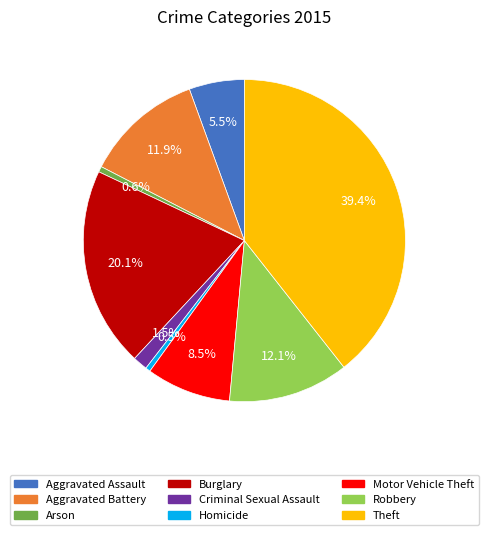

Count the number of slices in the pie.

9